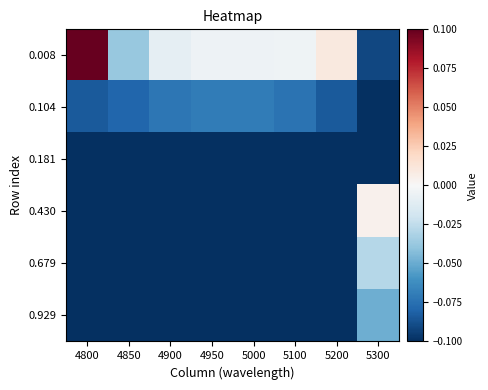

Rank the series at 4800 from highest to lowest value.

0.008, 0.104, 0.181, 0.679, 0.929, 0.430